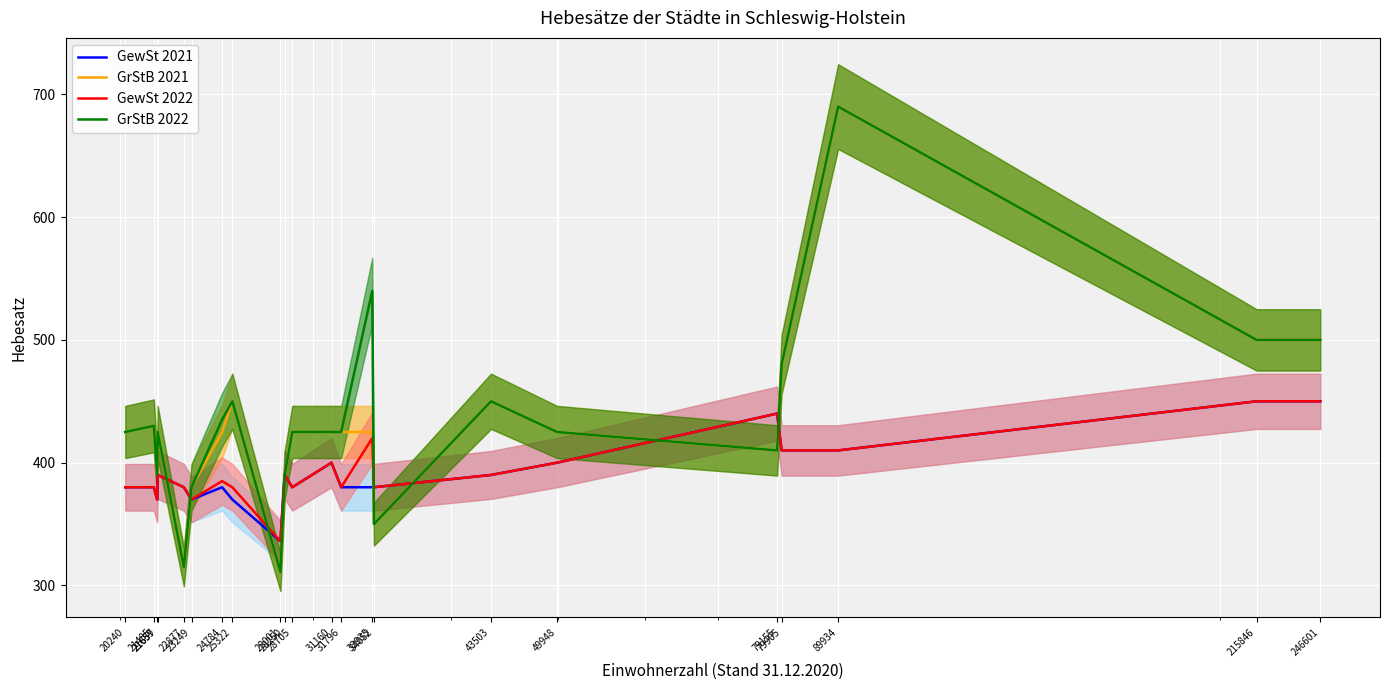

At which category is the sum across all series the highest?

89934